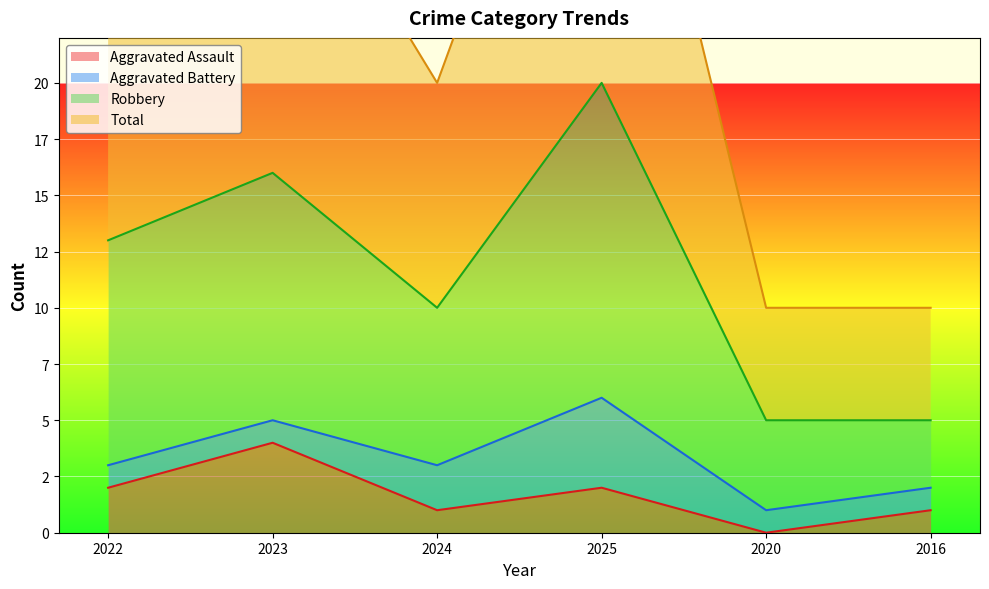

List the labels in order of Robbery value, smallest first.

2020, 2016, 2024, 2022, 2023, 2025